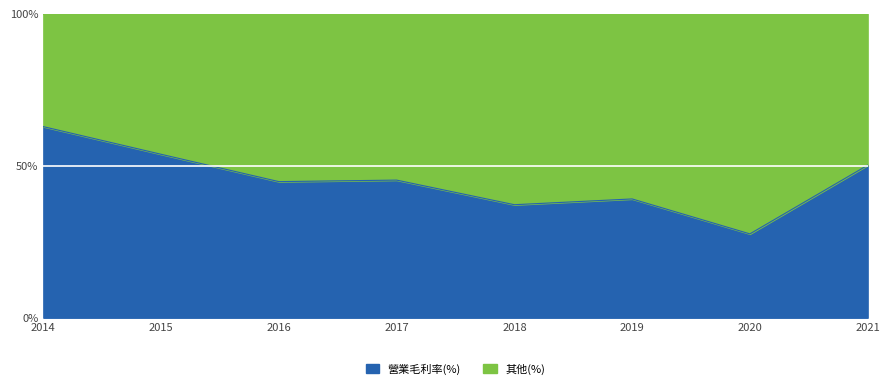

Read the value at 2014.

62.9